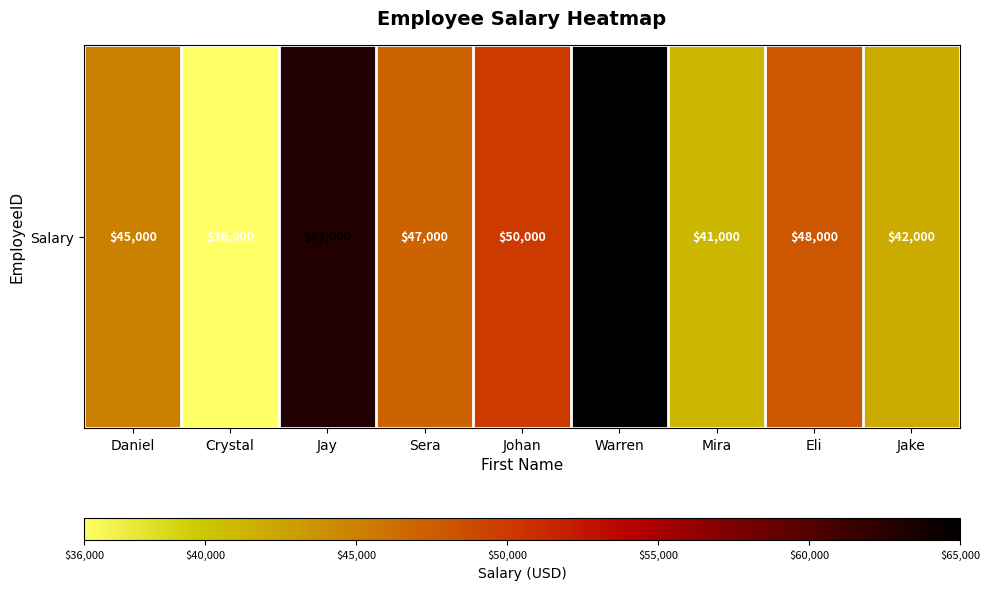

What is the difference between the values at Jake and Mira?

1000